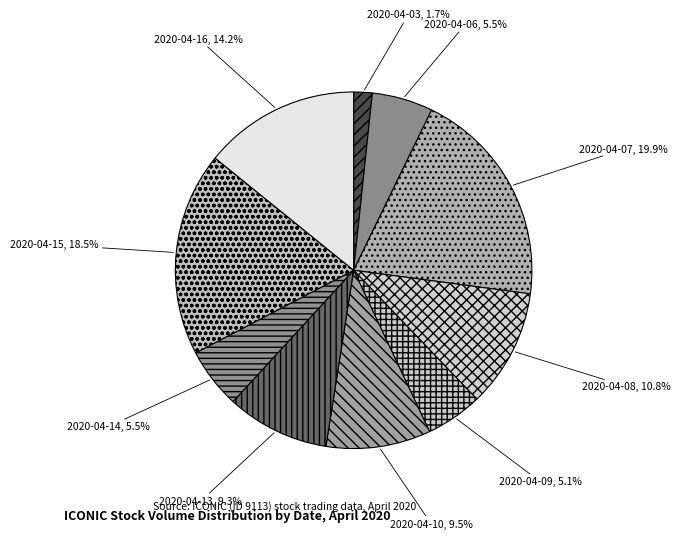

Is 2020-04-08 the majority of the pie?

No